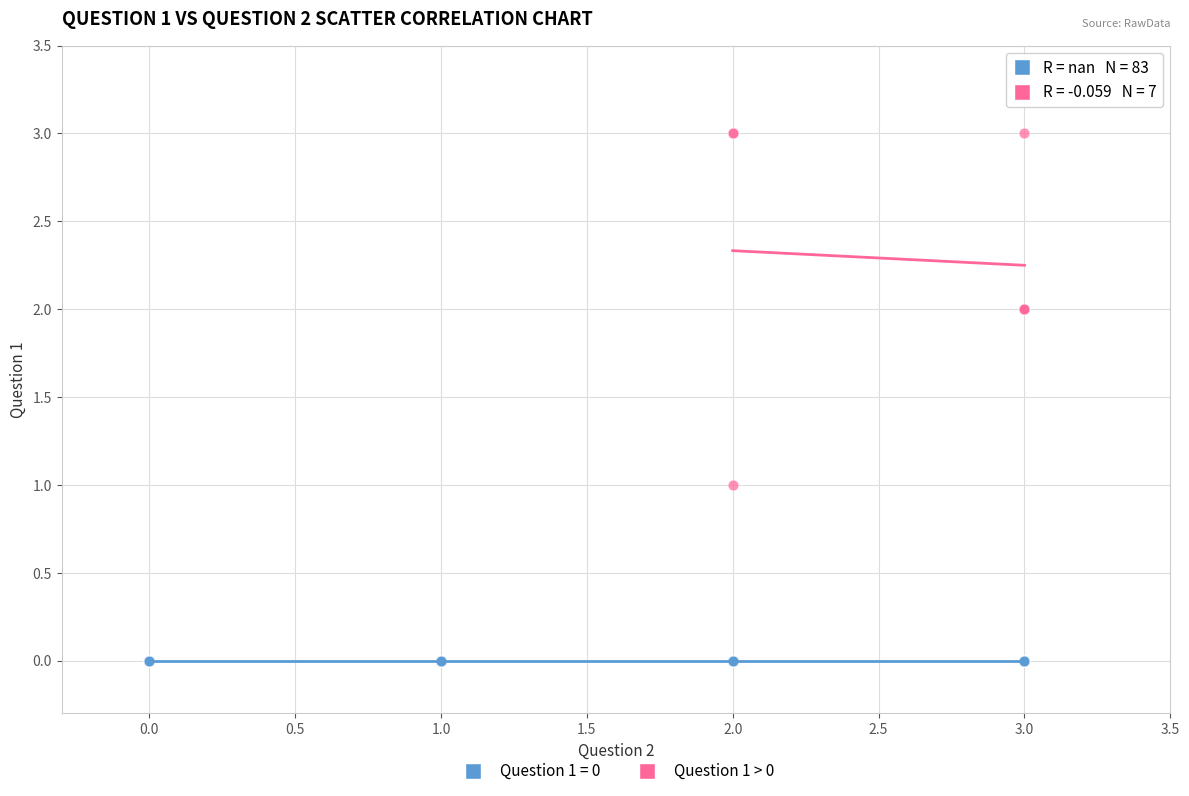

Which series contains the highest Y value?

Question 1 > 0